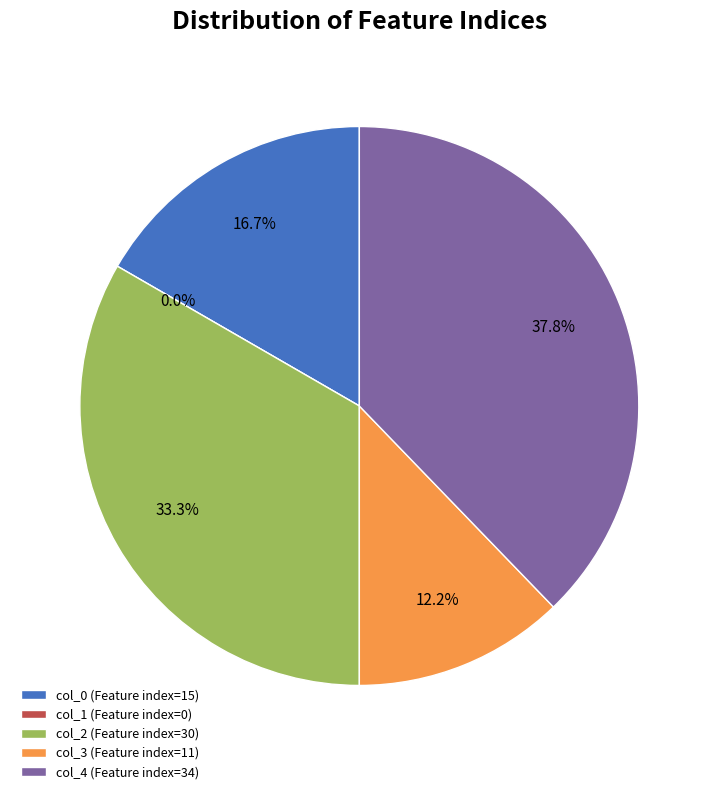

To the nearest percent, what is the difference between the 3 and 0 slice percentages?

4%